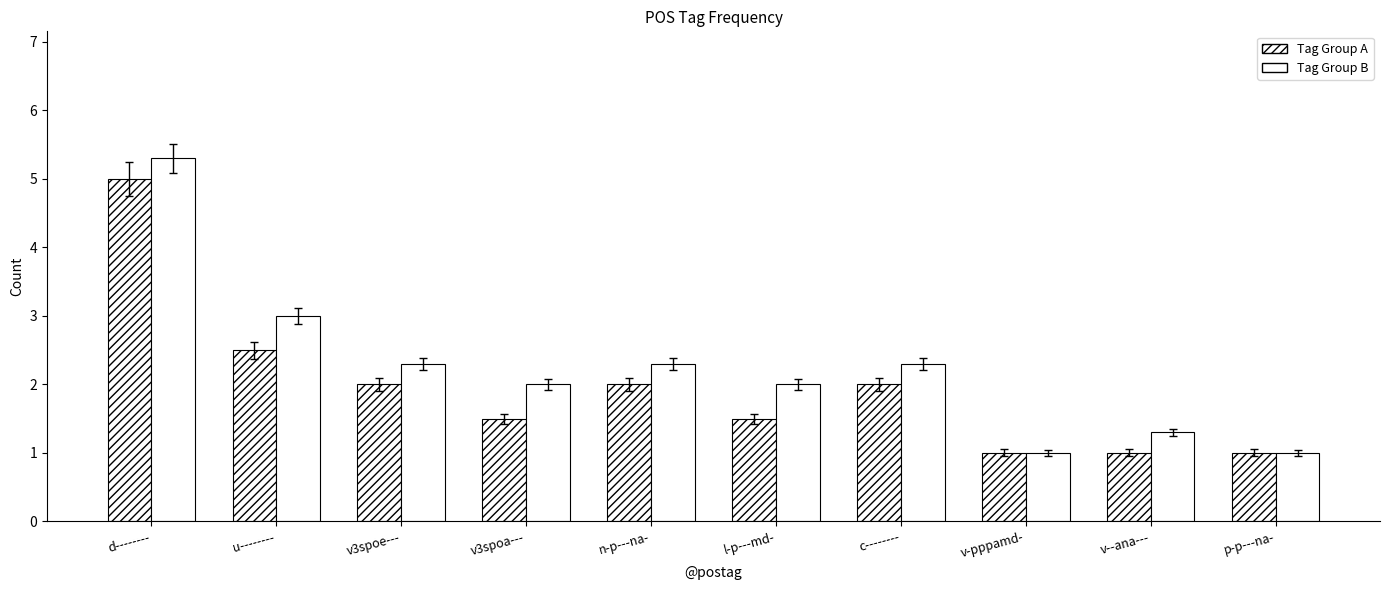

Are the bars horizontal?

No